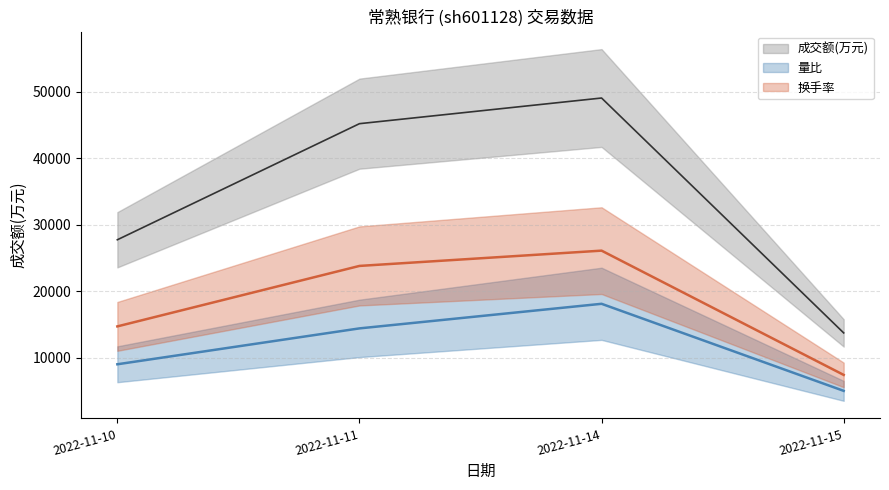

At which label does 成交额(万元) first exceed 45206?

2022-11-14